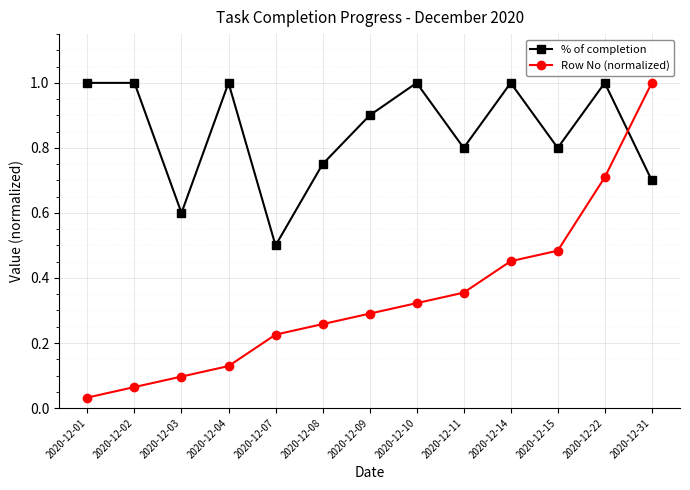

True or false: % of completion has more than 1 points higher than both neighbors.

True